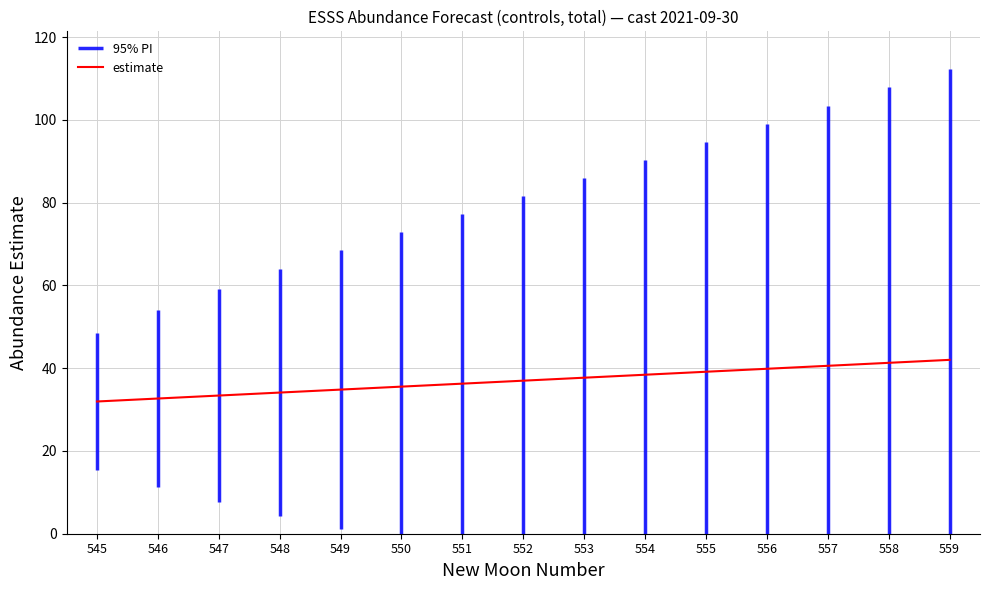

How many lines are shown in the chart?

1